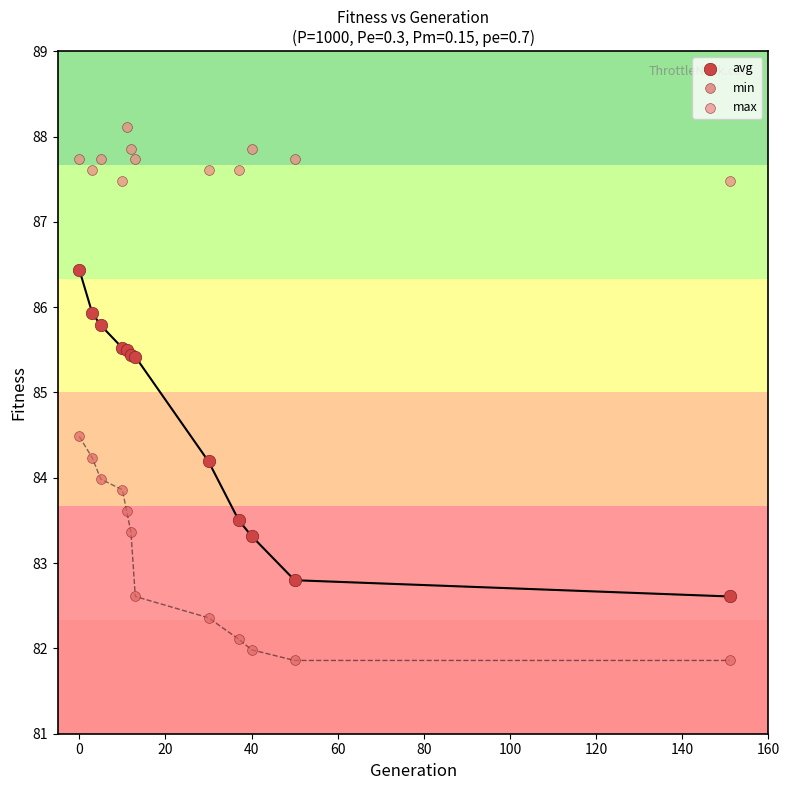

Which series contains the highest Y value?

max